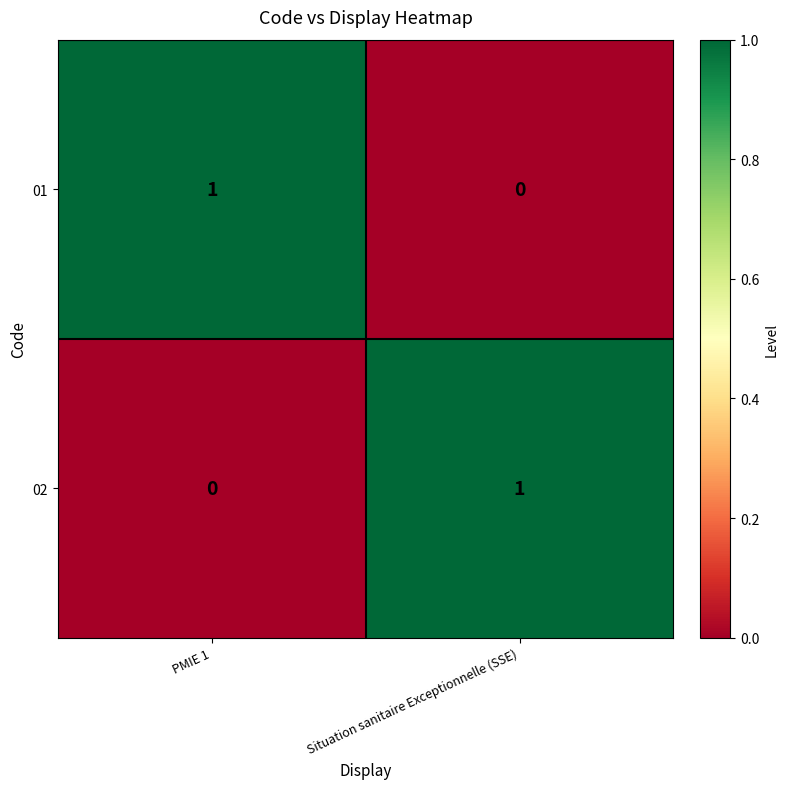

Which category has the lowest value in the 01 series?

Situation sanitaire Exceptionnelle (SSE)